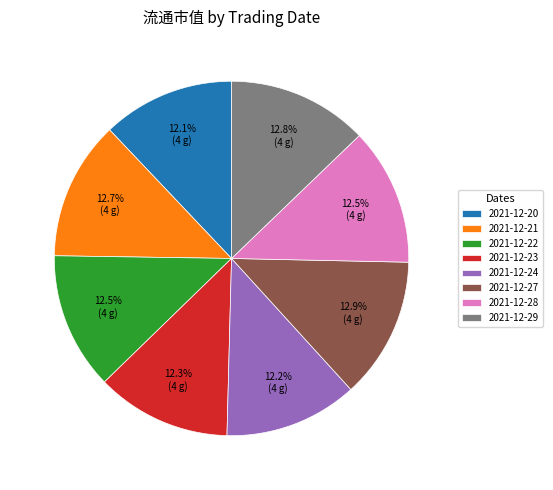

Does 2021-12-23 account for over 50% of the chart?

No